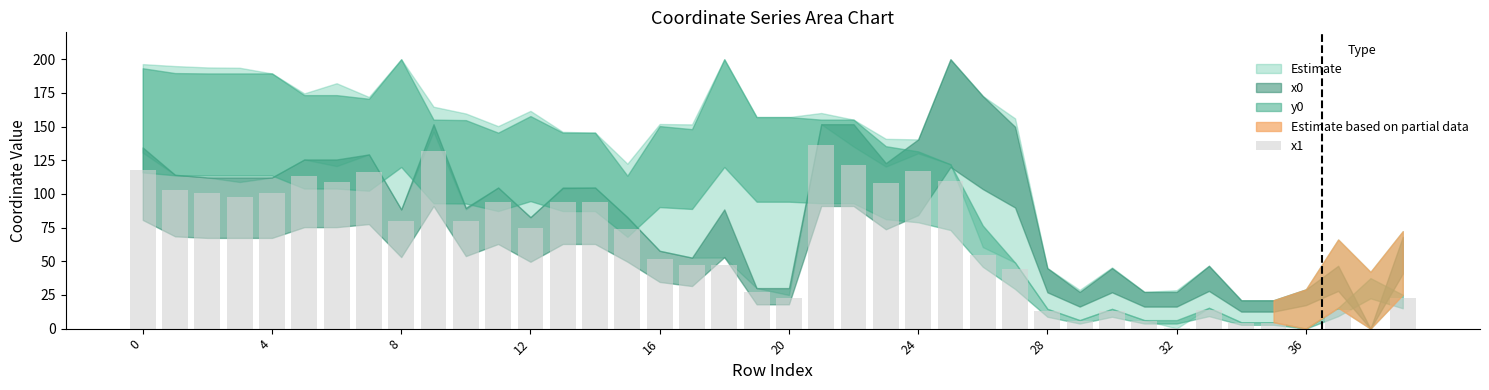

What is the greatest value displayed?

136.6